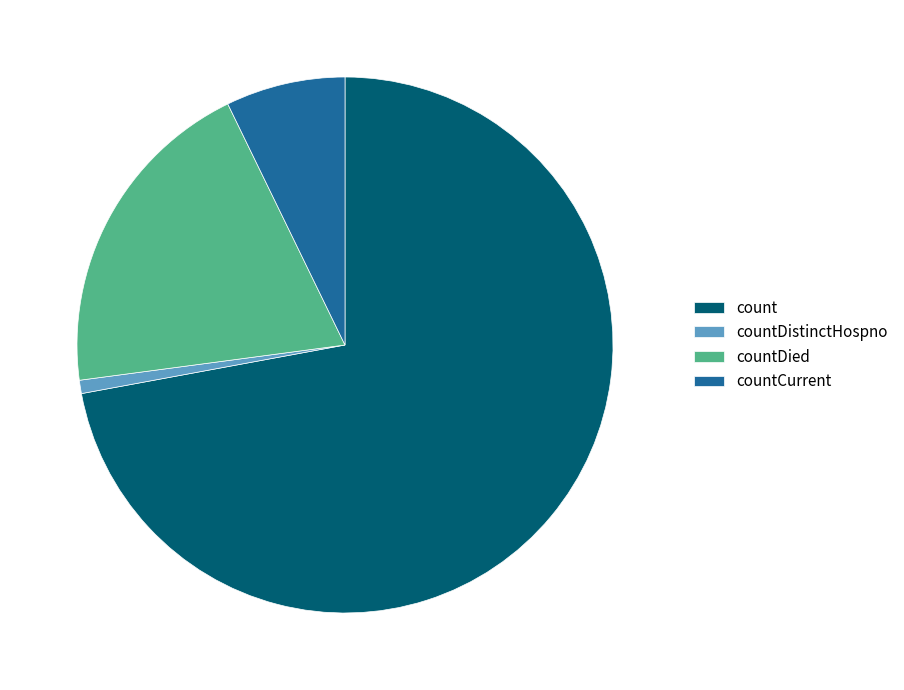

Is there any slice that represents more than half of the pie?

Yes